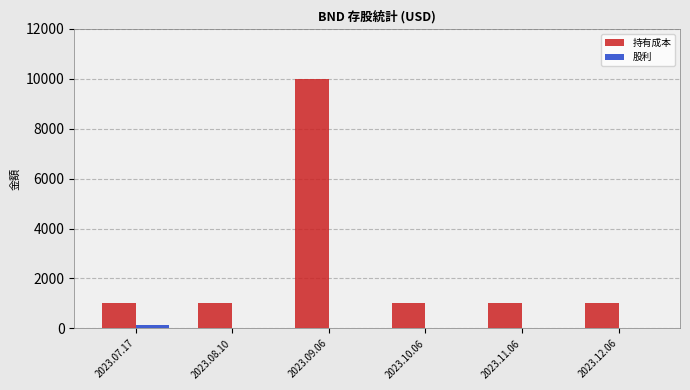

How many groups of bars are there?

6